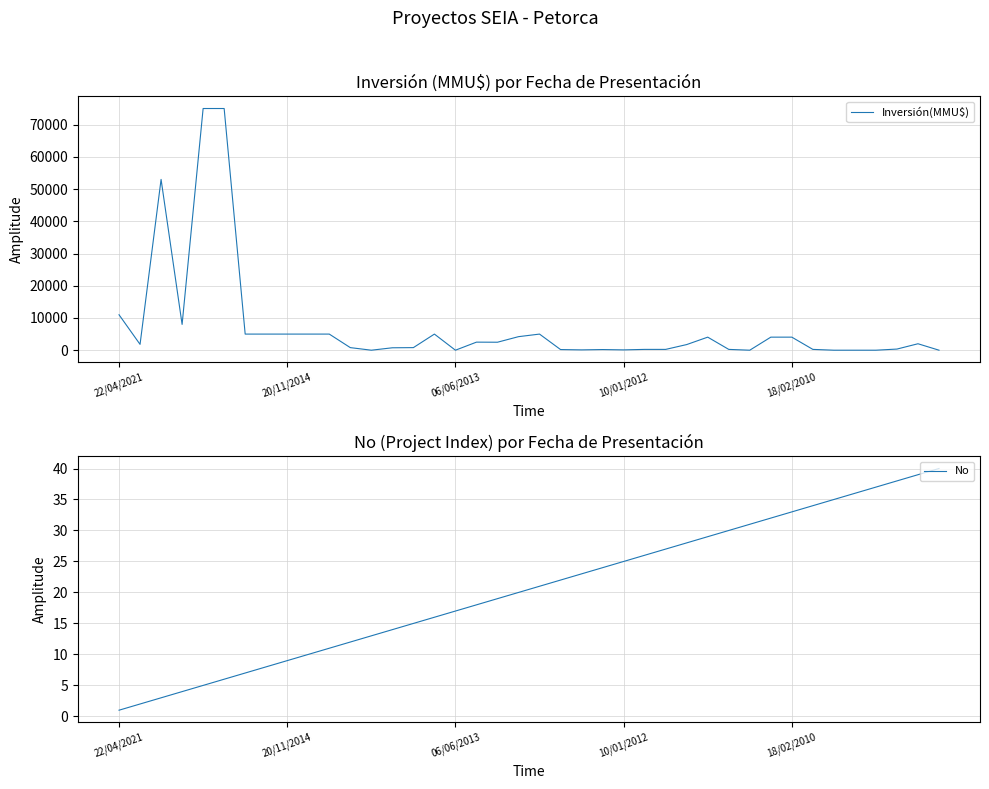

Reading left to right, transcribe all the data shown in this chart.

Inversión(MMU$): 11000	1810	53000	8000	75000	75000	5000	5000	5000	5000	5000	800	0	750	800	5000	0	2500	2475	4200	5000	200	100	200	100	250	250	1750	4050	250	0	4050	4050	250	0	0	0	350	2000	0
No: 1	2	3	4	5	6	7	8	9	10	11	12	13	14	15	16	17	18	19	20	21	22	23	24	25	26	27	28	29	30	31	32	33	34	35	36	37	38	39	40